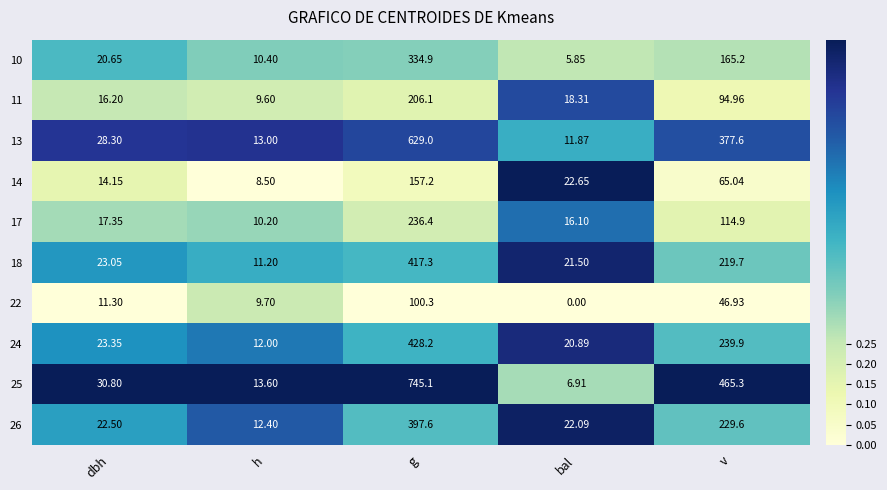

Is the value of 11 at v greater than the value of 22 at v?

Yes